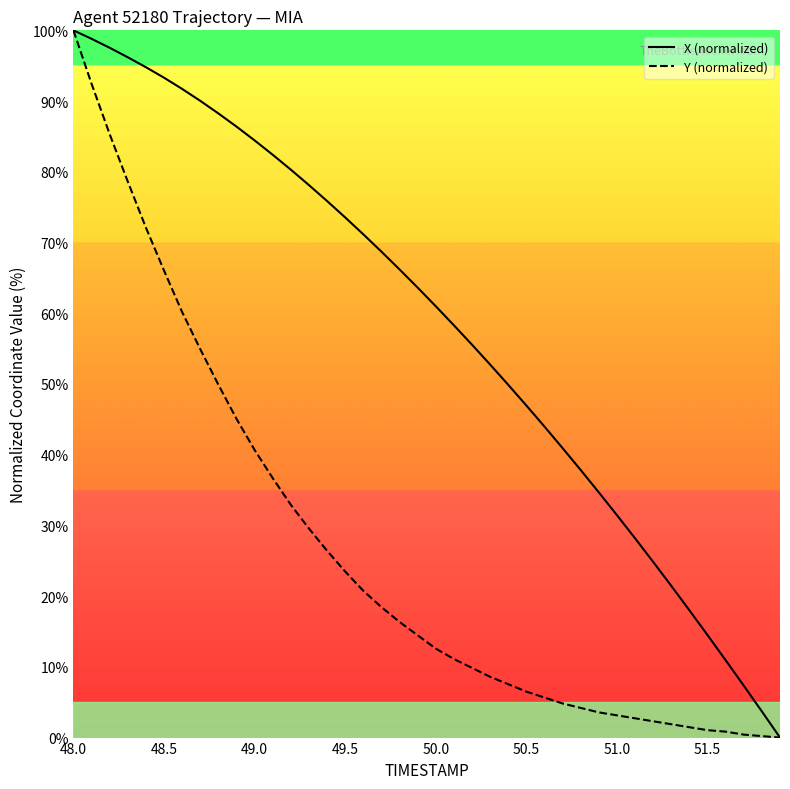

Is this an area chart (filled region under the line)?

No